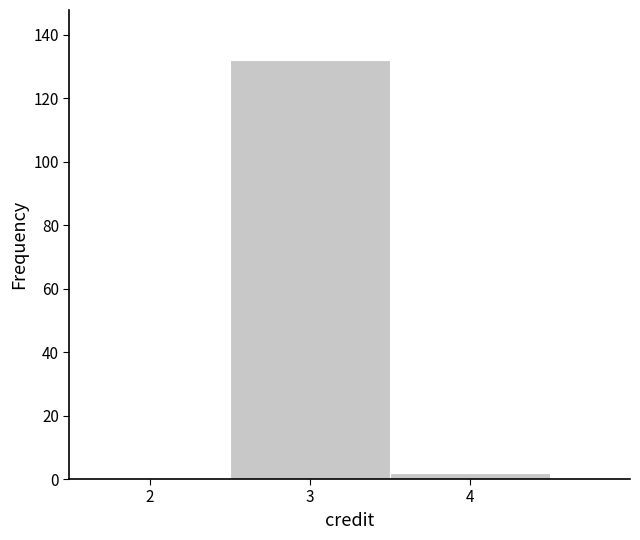

Reading left to right, transcribe this chart: for each bar, give the range it covers on the x-axis and its height. The values are not printed on the chart, so give them approximately, as read against the axis.

1.5 to 2.5: 0
2.5 to 3.5: 132
3.5 to 4.5: 2